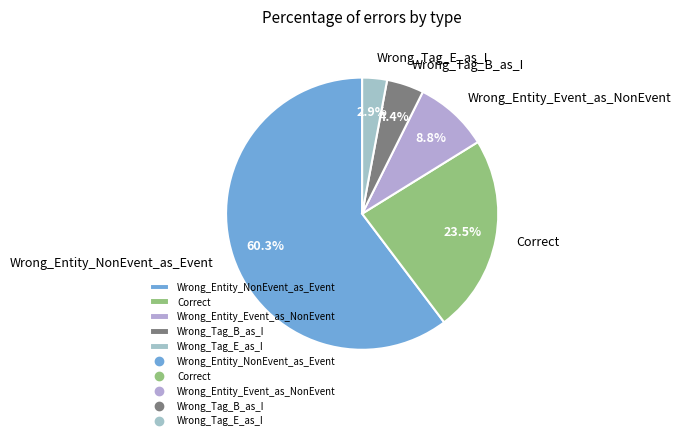

Rank the categories by value from highest to lowest.

Wrong_Entity_NonEvent_as_Event, Correct, Wrong_Entity_Event_as_NonEvent, Wrong_Tag_B_as_I, Wrong_Tag_E_as_I